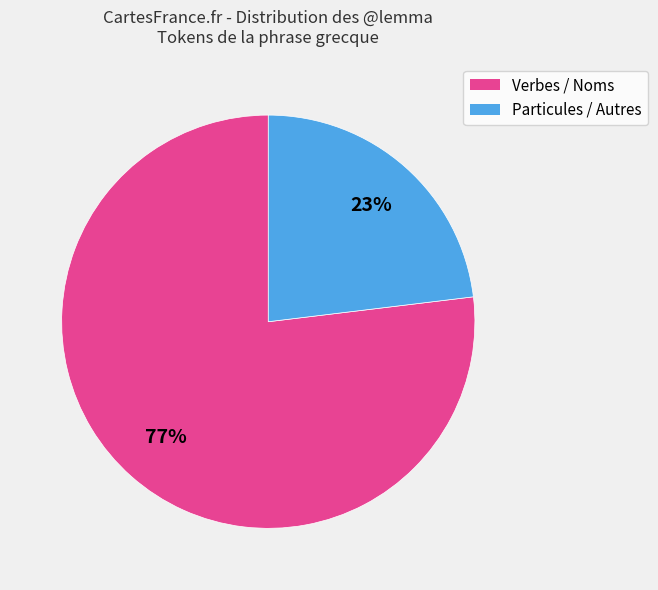

To the nearest percent, what is the average slice percentage?

50%